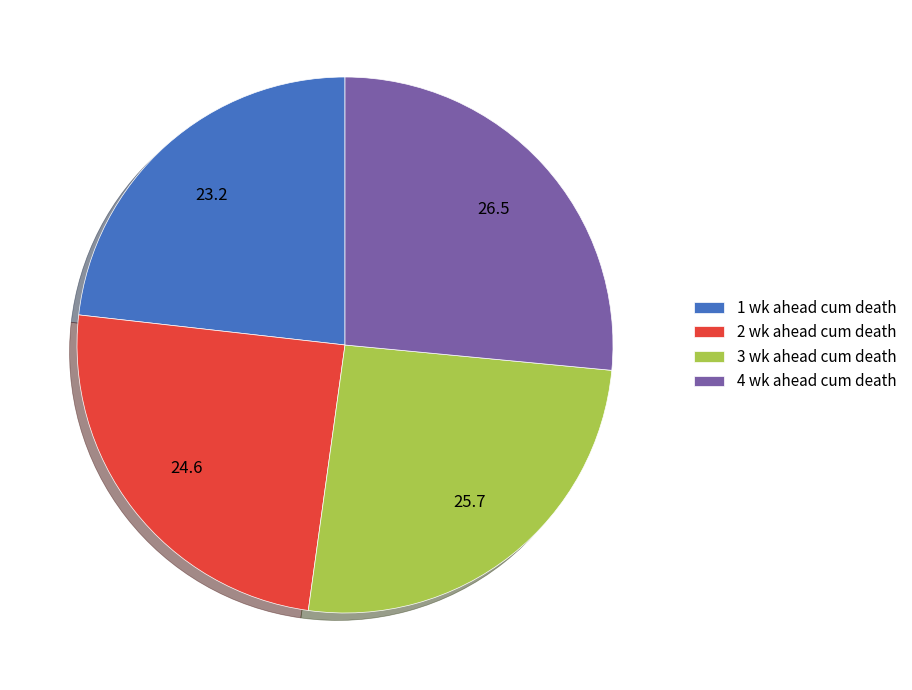

Rank the categories by value from lowest to highest.

1 wk ahead cum death, 2 wk ahead cum death, 3 wk ahead cum death, 4 wk ahead cum death